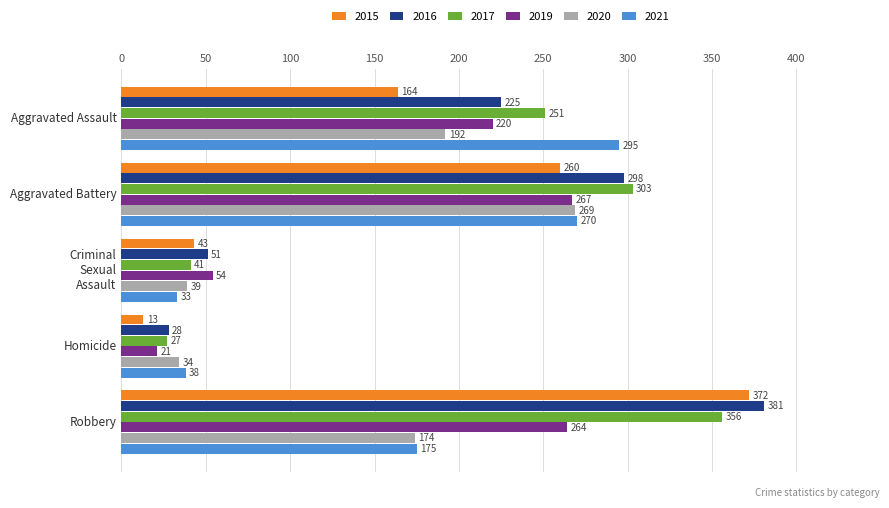

At which category is the sum across all series the highest?

Robbery